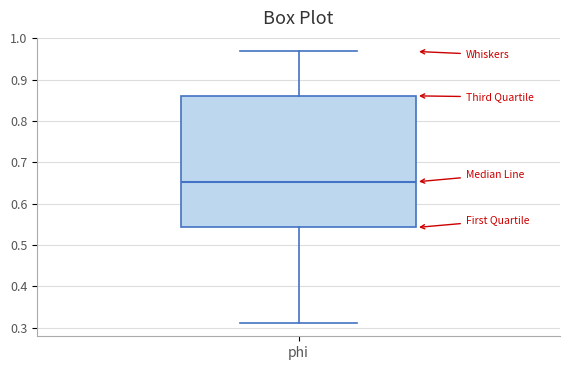

Read this box plot against the y-axis: the position of the median line, the range covered by the box, and the ends of both whiskers. The values are not printed on the chart, so give them approximately, as read against the axis.

median 0.65, box 0.54 to 0.86, whiskers 0.31 to 0.97